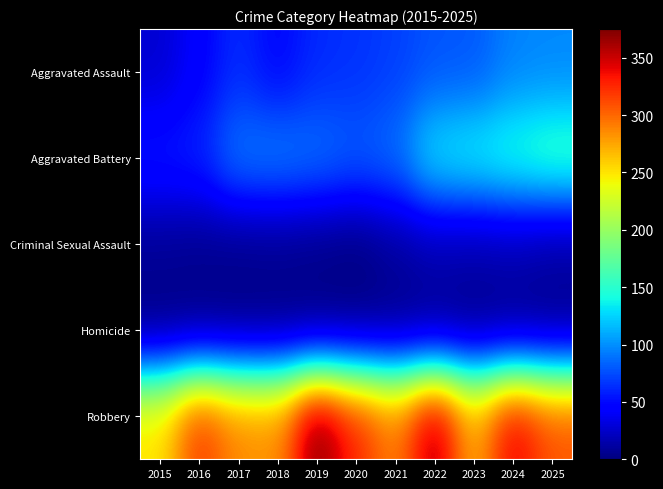

At 2015, list the series in order from smallest to largest.

Homicide, Criminal Sexual Assault, Aggravated Assault, Aggravated Battery, Robbery